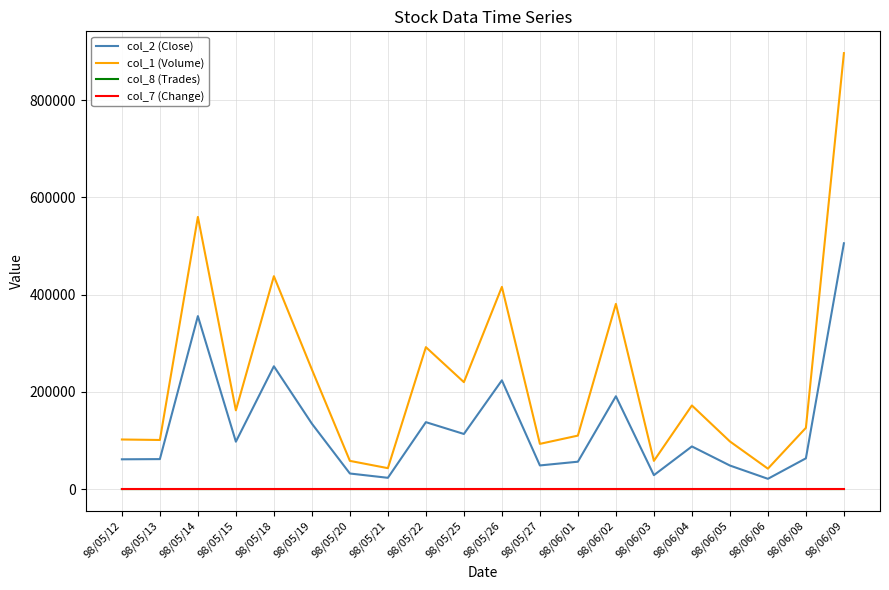

Which series has the largest range (max minus min)?

col_1 (Volume)